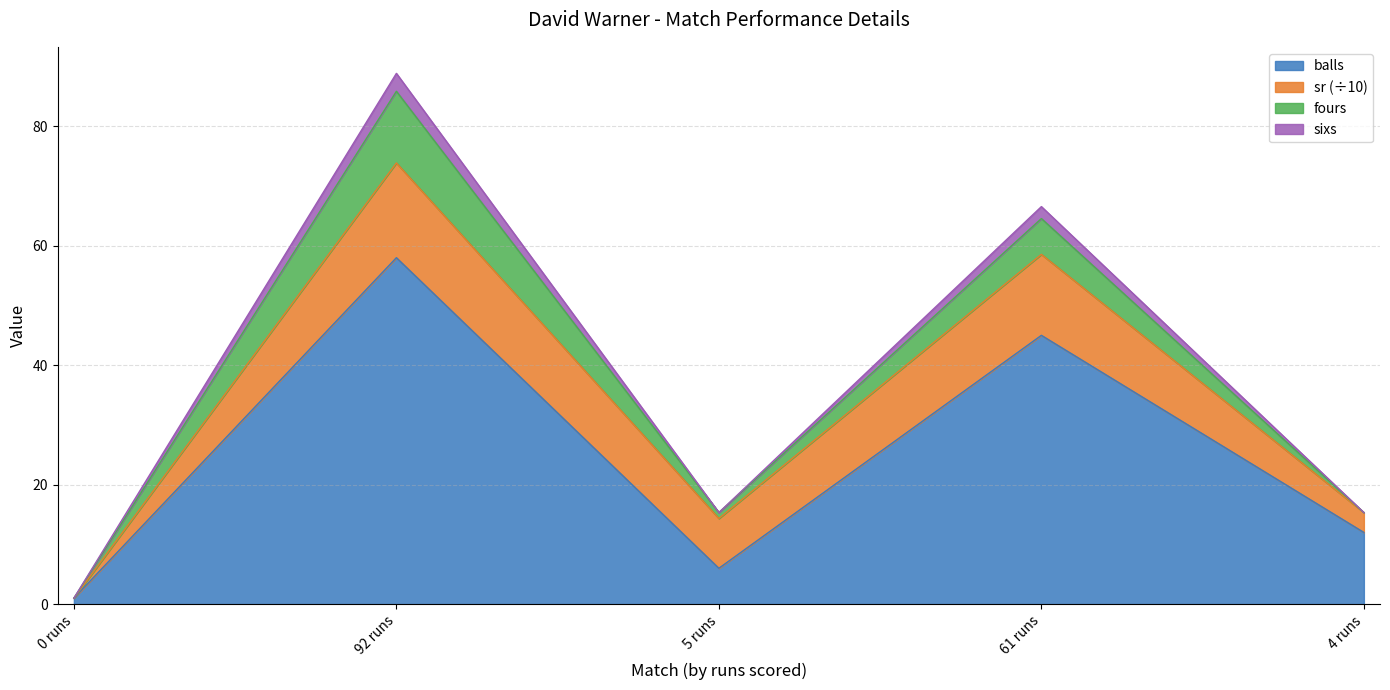

True or false: balls and sixs cross at least once.

False